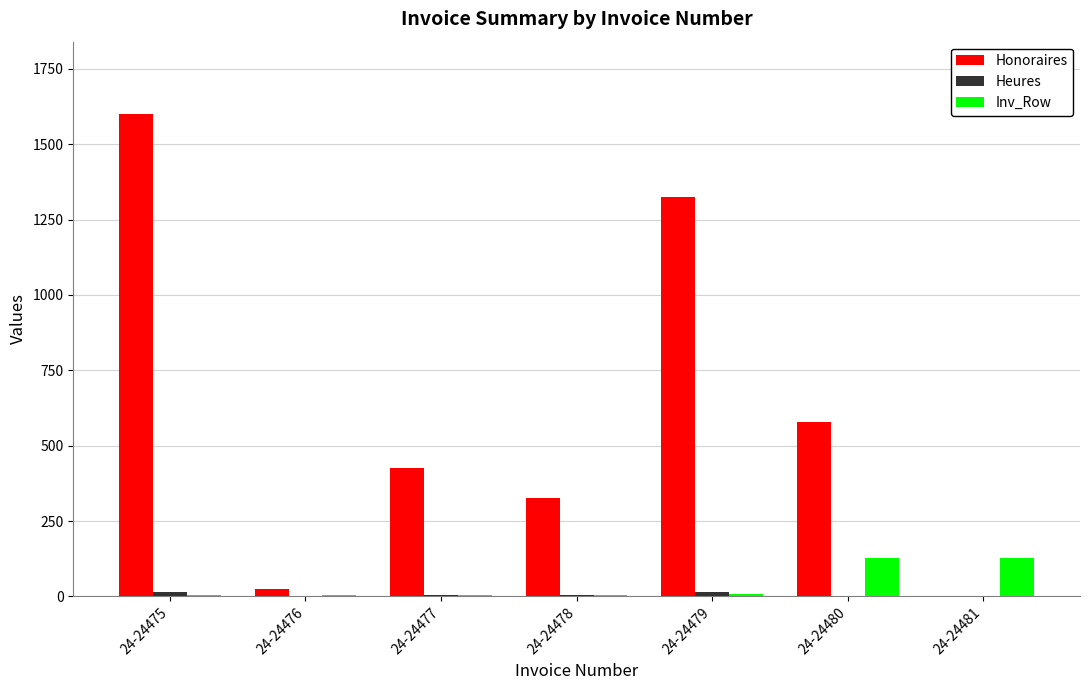

What is the sum of all Honoraires values?

4277.5